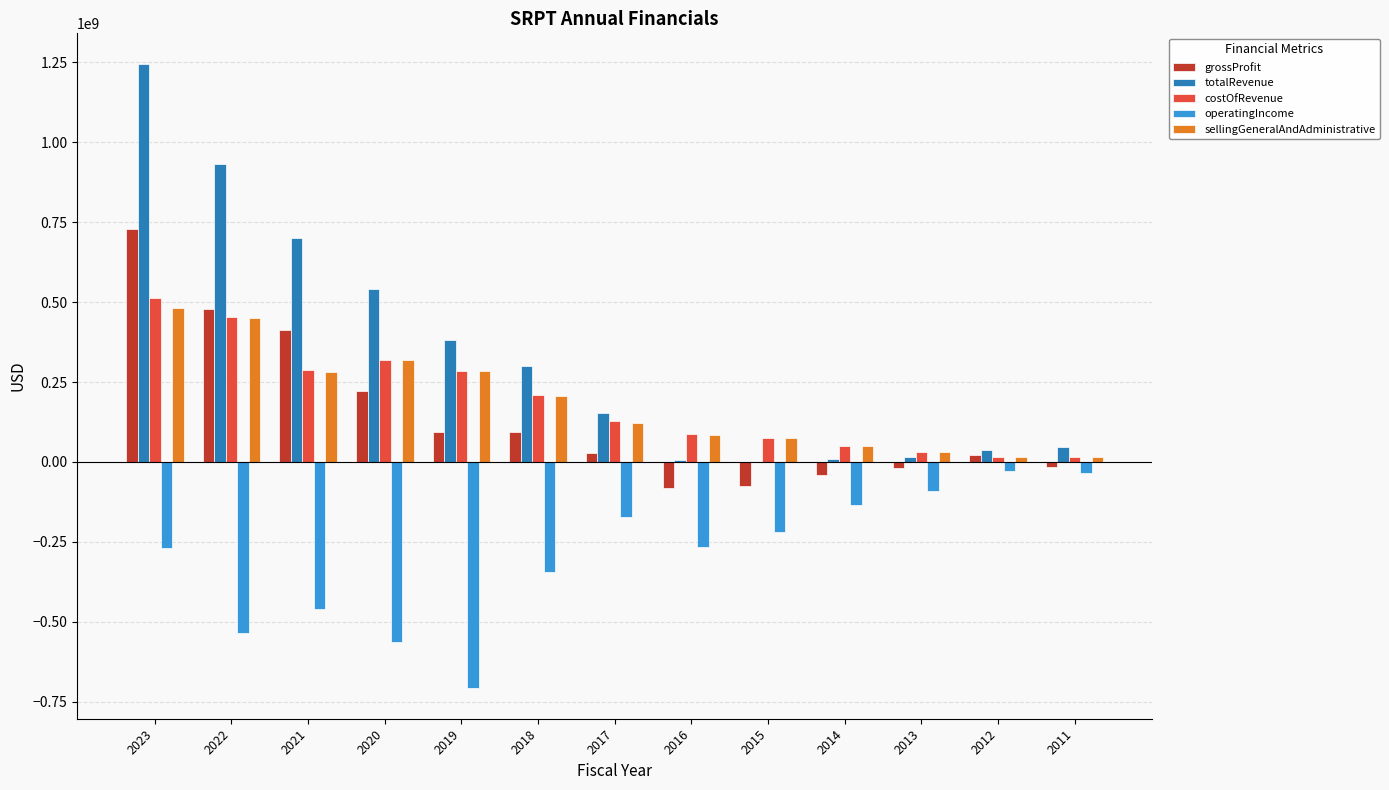

What is the highest value of the totalRevenue series?

1243336000